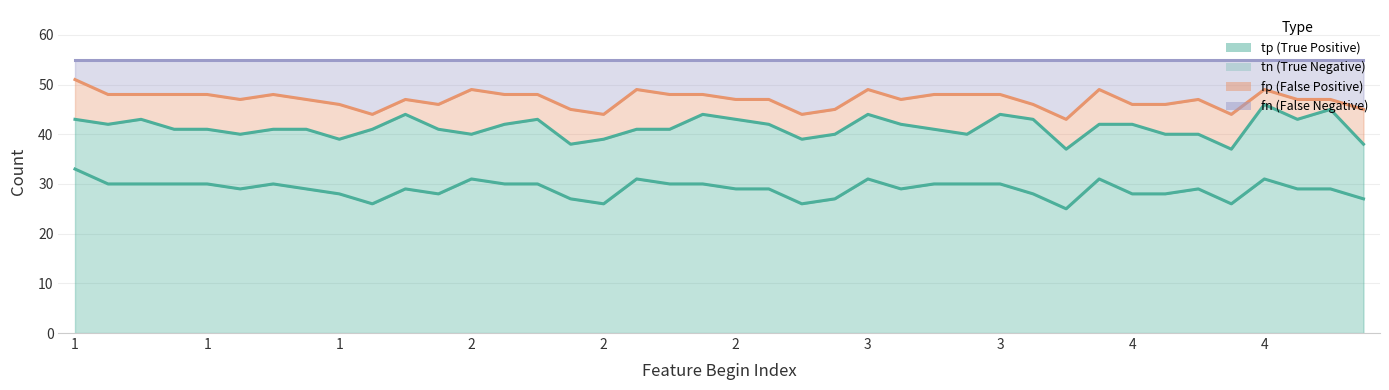

What is the minimum value shown in the chart?

25